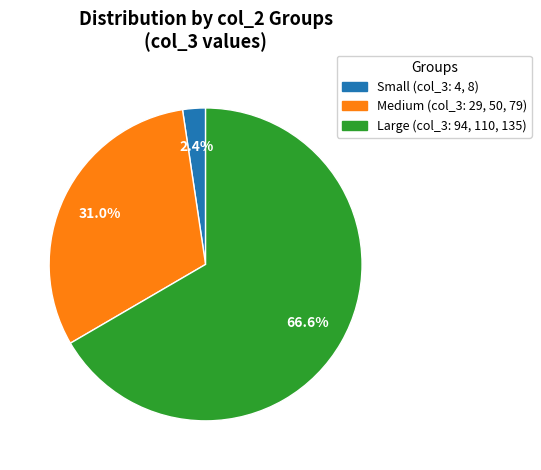

Does any single category account for the majority?

Yes